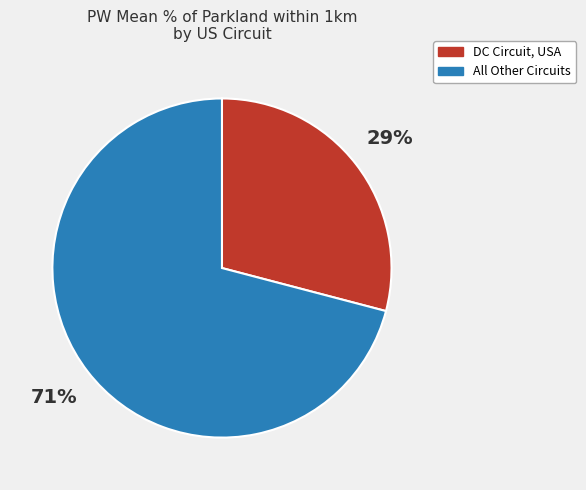

Is there a majority slice in this chart?

Yes